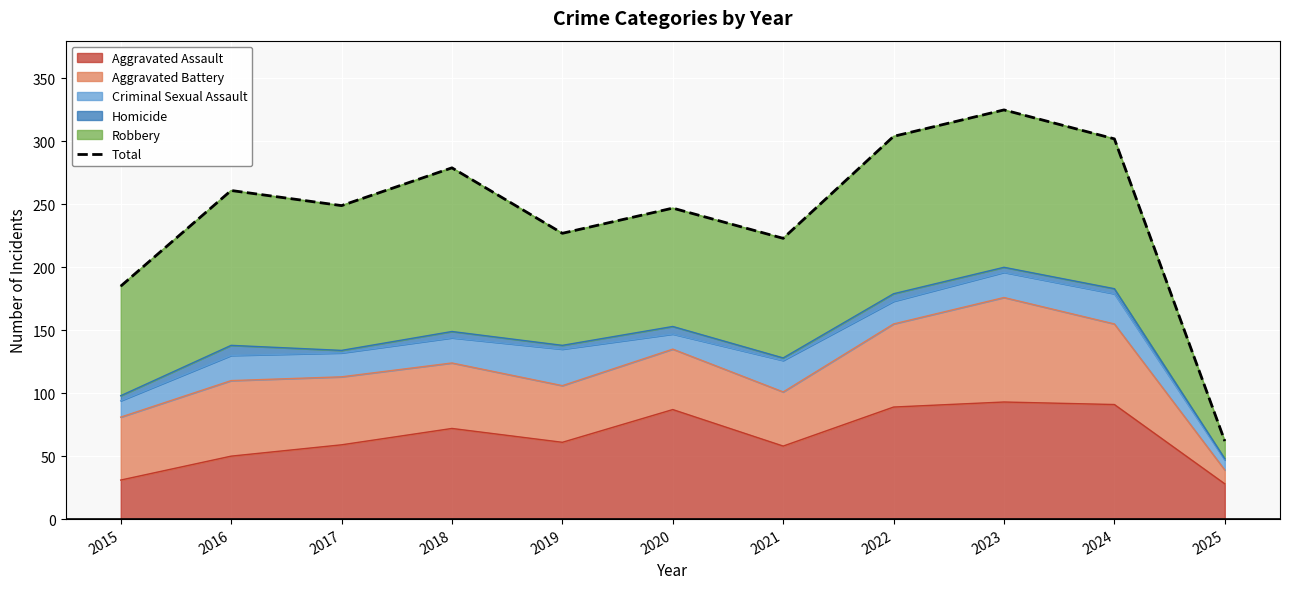

What is the sum of the values at 2020 and 2023?

572